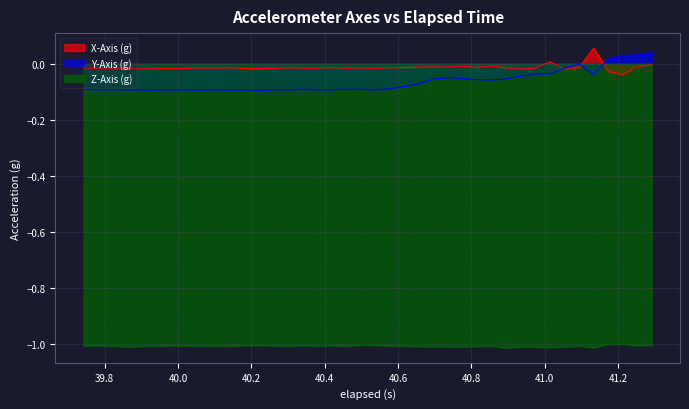

True or false: Z-Axis (g) has more than 0 interior local peaks.

True